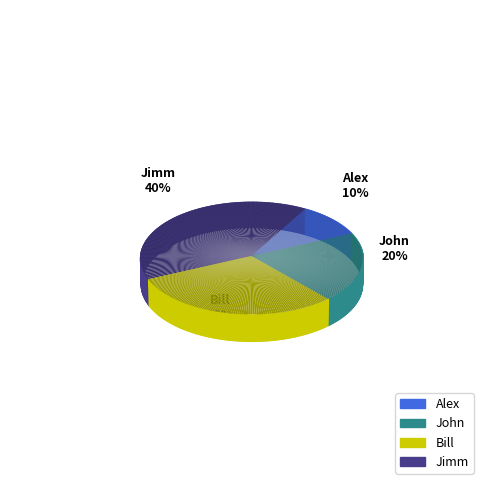

To the nearest percent, what is the difference between the largest and smallest slice percentages?

30%